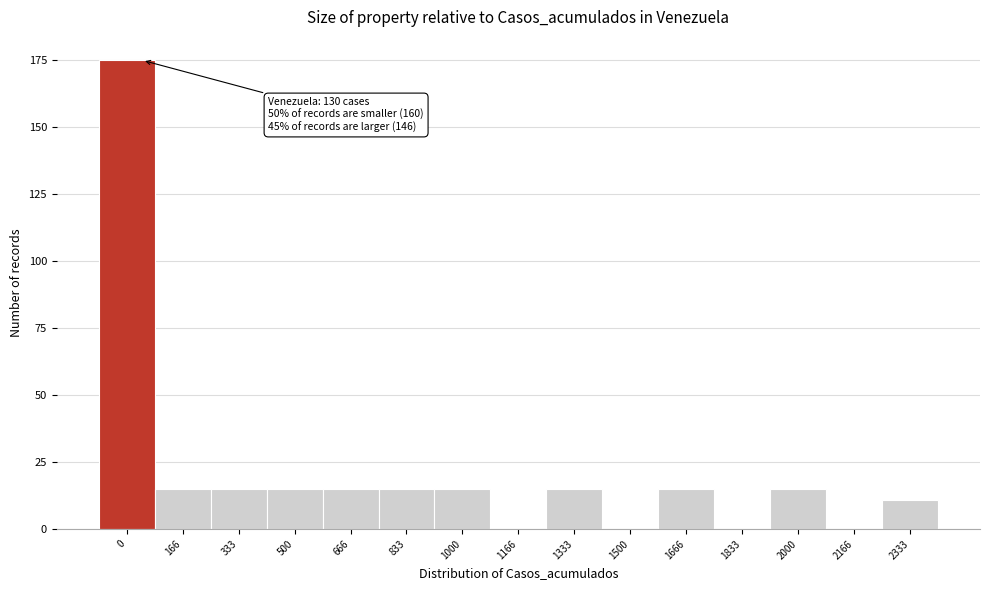

Reading right to left, transcribe all the data shown in this chart.

2333=11	2166=0	2000=15	1833=0	1666=15	1500=0	1333=15	1166=0	1000=15	833=15	666=15	500=15	333=15	166=15	0=175